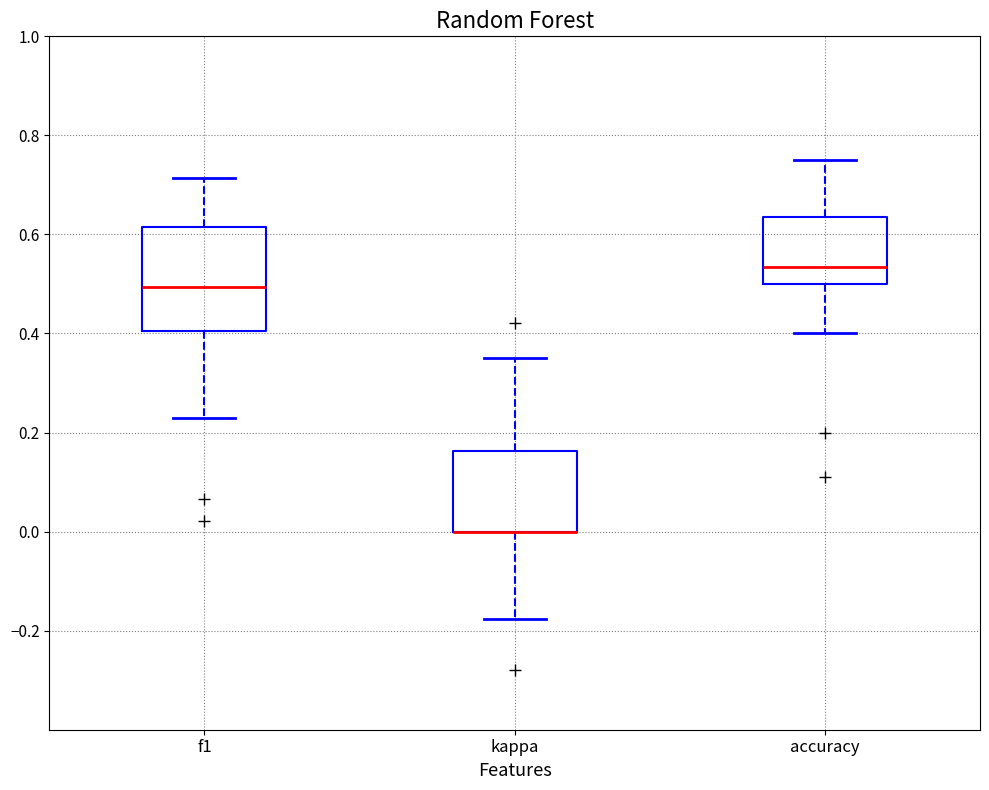

Reading left to right, read every box against the y-axis: the position of its median line, the range the box covers, and the ends of its whiskers. The values are not printed on the chart, so give them approximately, as read against the axis.

f1: median 0.50, box 0.40 to 0.62, whiskers 0.22 to 0.72
kappa: median 0.00 (drawn on the box's lower edge), box 0.00 to 0.16, whiskers -0.18 to 0.36
accuracy: median 0.54, box 0.50 to 0.64, whiskers 0.40 to 0.76